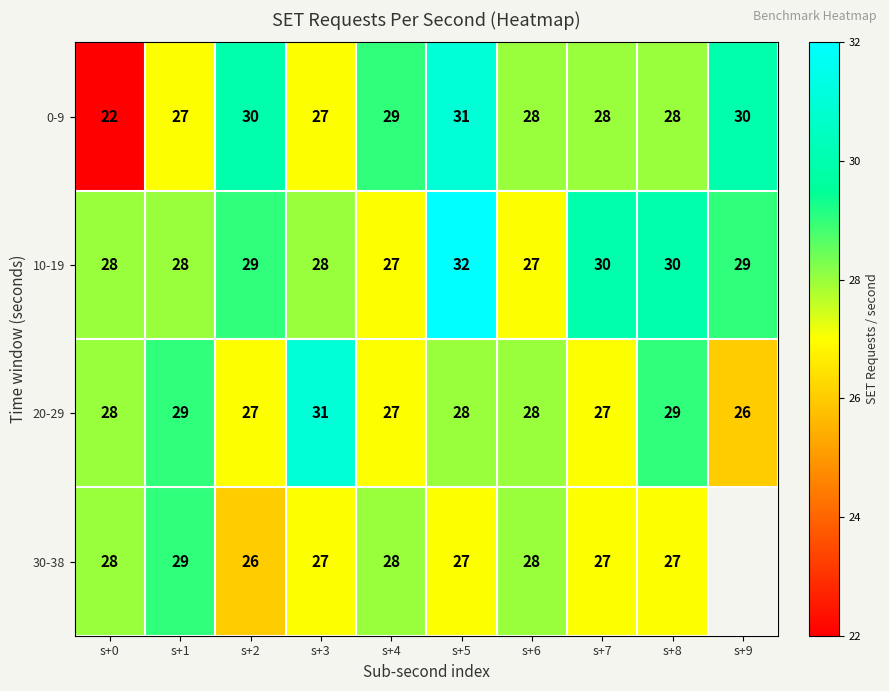

Is it true that 20-29 equals 15.2 at s+4?

False